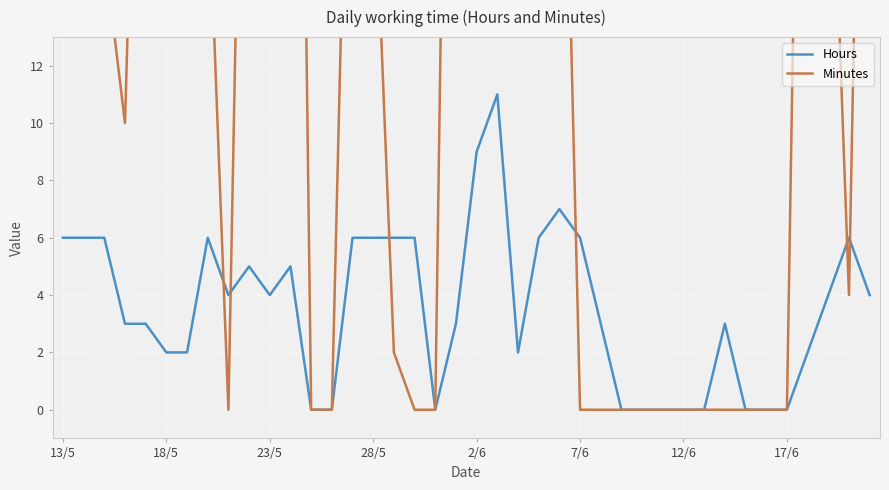

True or false: Hours has a value of 4 at 39.

True